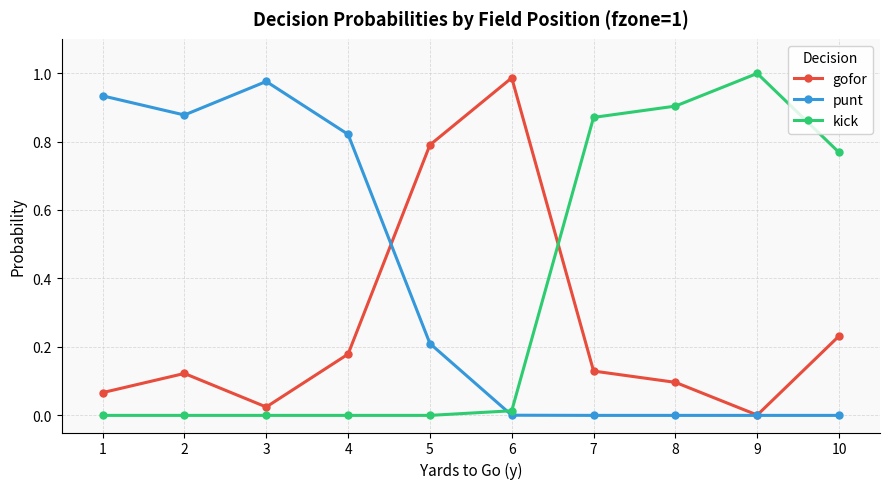

At which category does punt reach its first local peak?

3